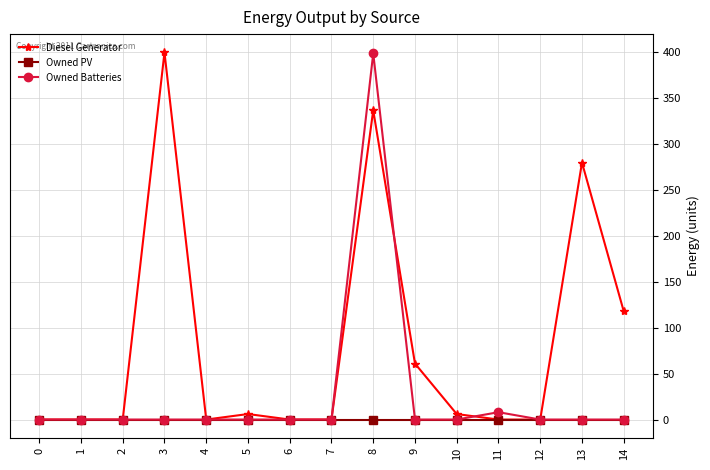

List the series in order of their overall mean, lowest first.

Owned PV, Owned Batteries, Diesel Generator